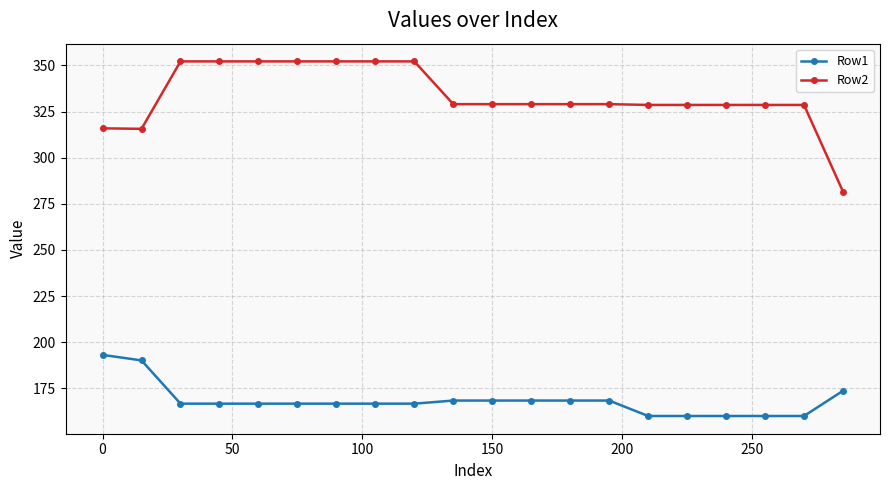

List the series in order of their peak value, highest first.

Row2, Row1